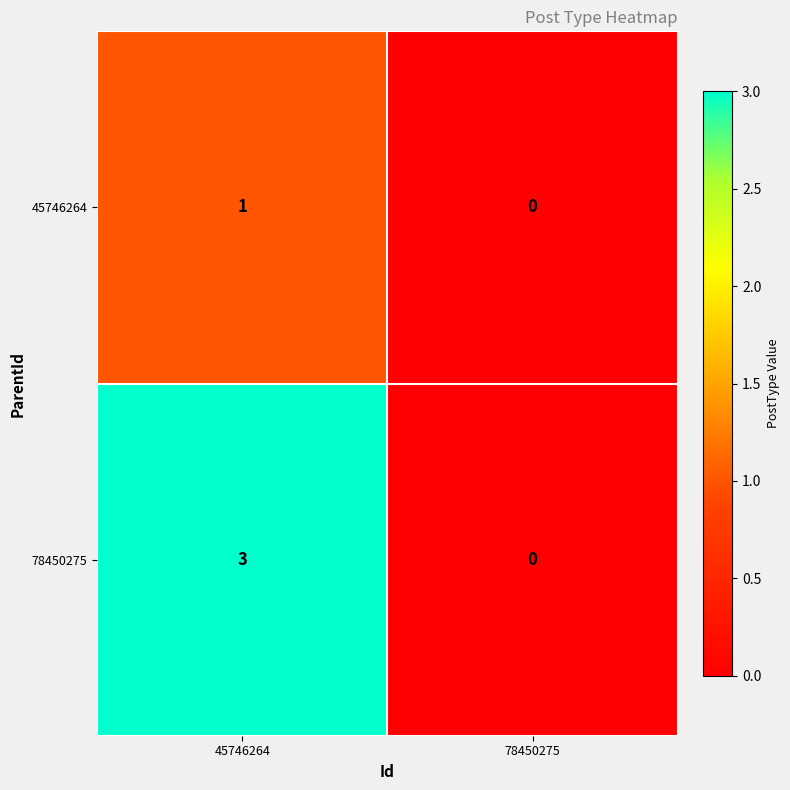

Reading left to right, extract all data points from this chart.

45746264: 1	0
78450275: 3	0